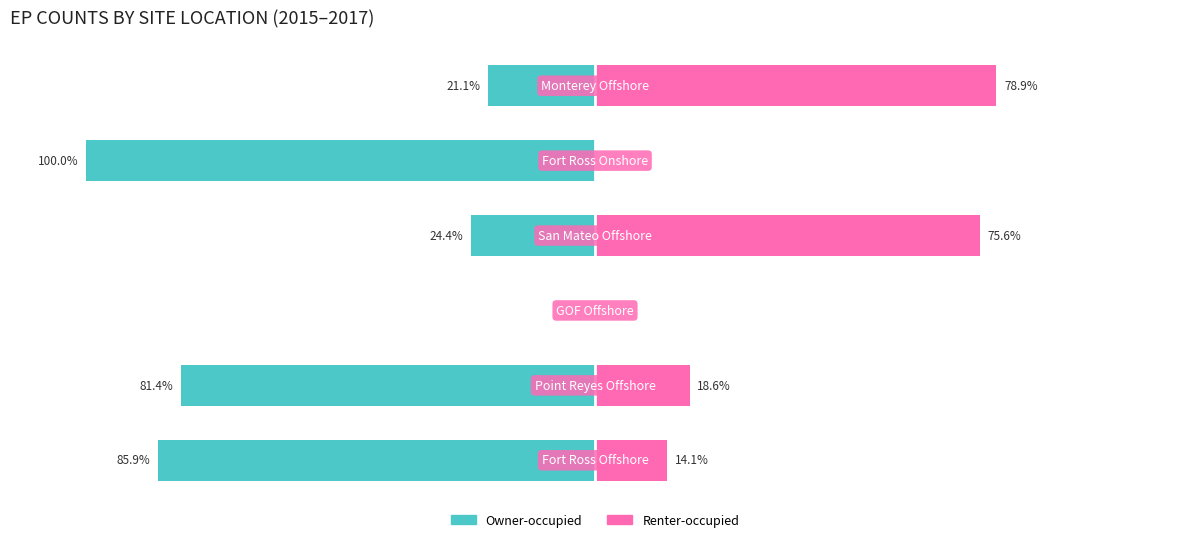

How many groups of bars are there?

6